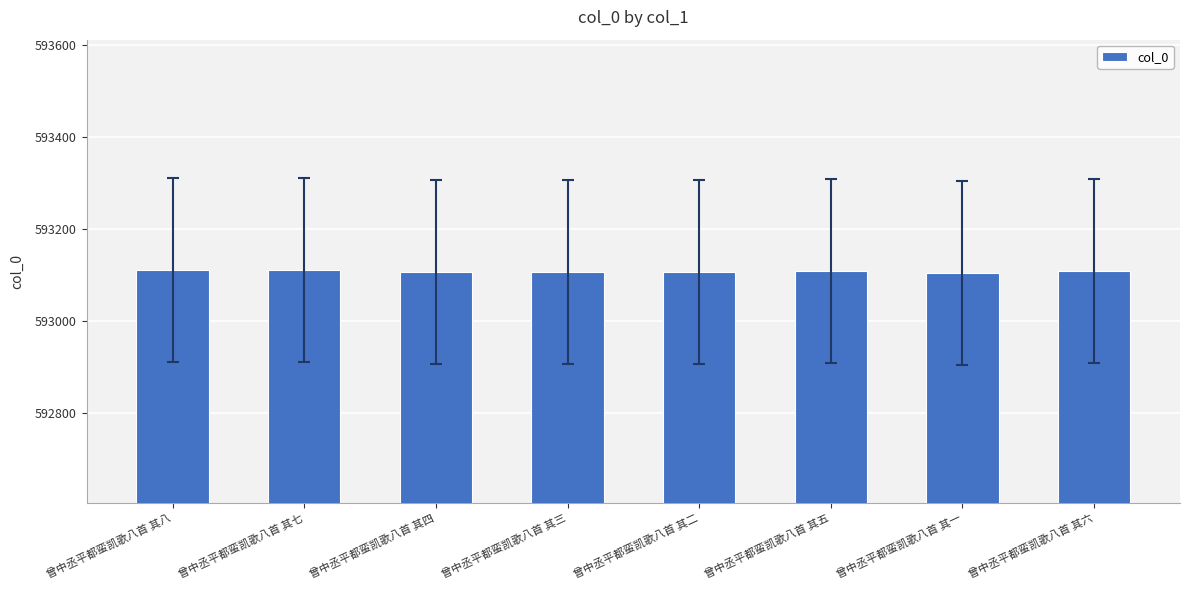

What is the value of the 6th bar from the left?

593109